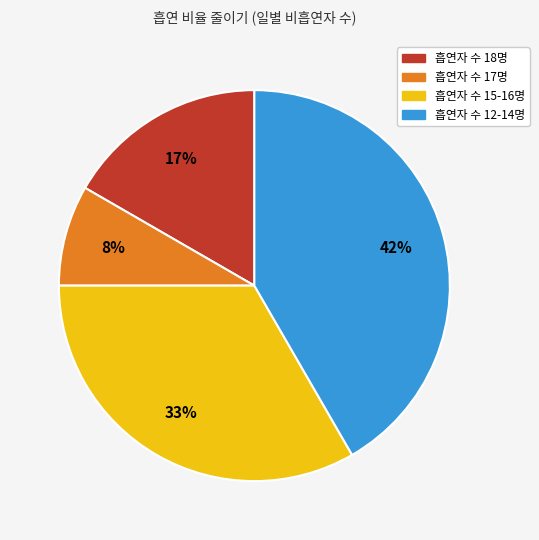

Is there a majority slice in this chart?

No